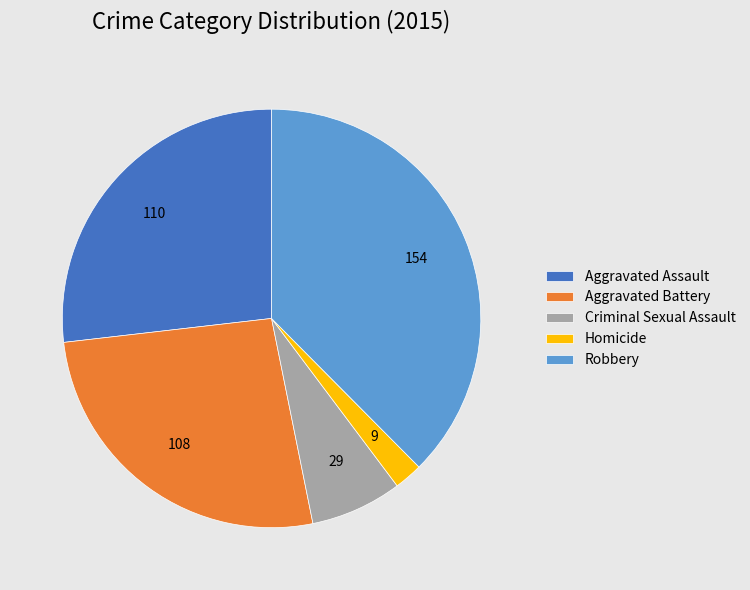

What is the ratio of the value at Homicide to the value at Criminal Sexual Assault?

0.3